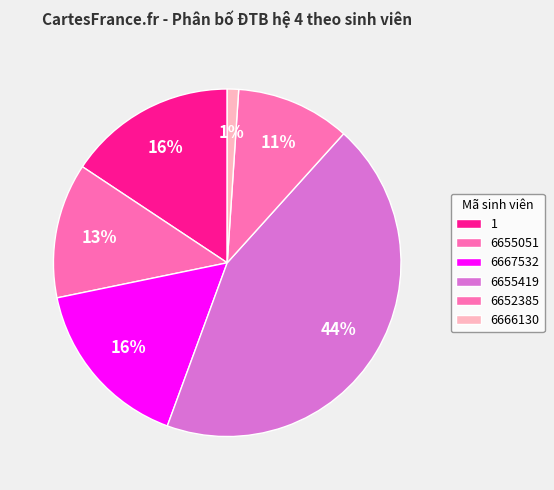

To the nearest percent, what is the average slice percentage?

17%